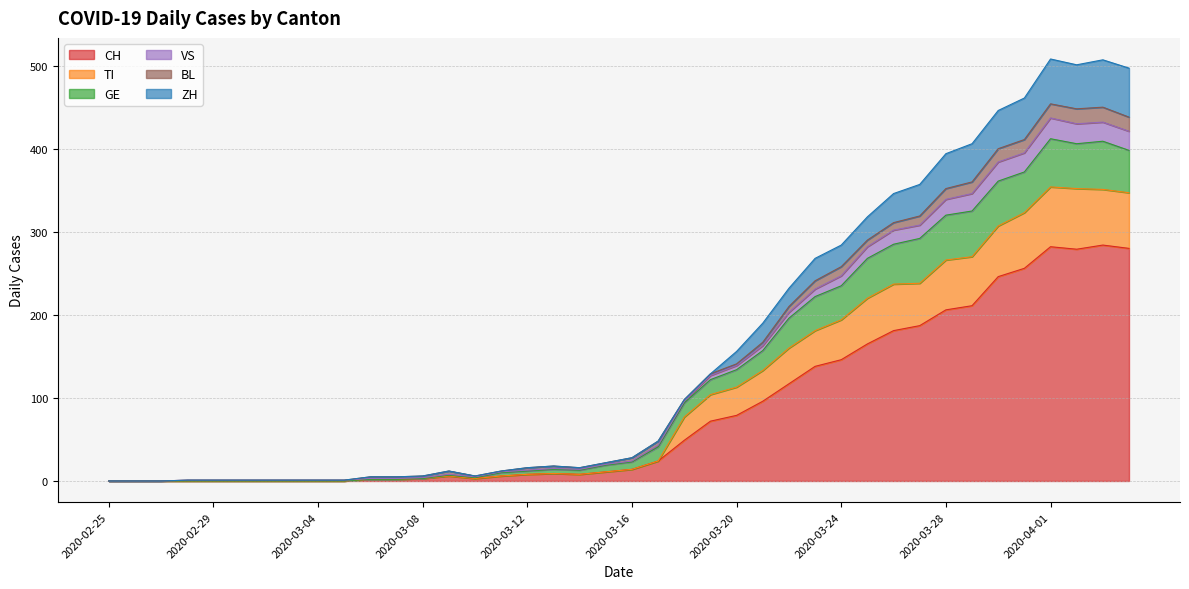

True or false: VS and ZH cross at least once.

False